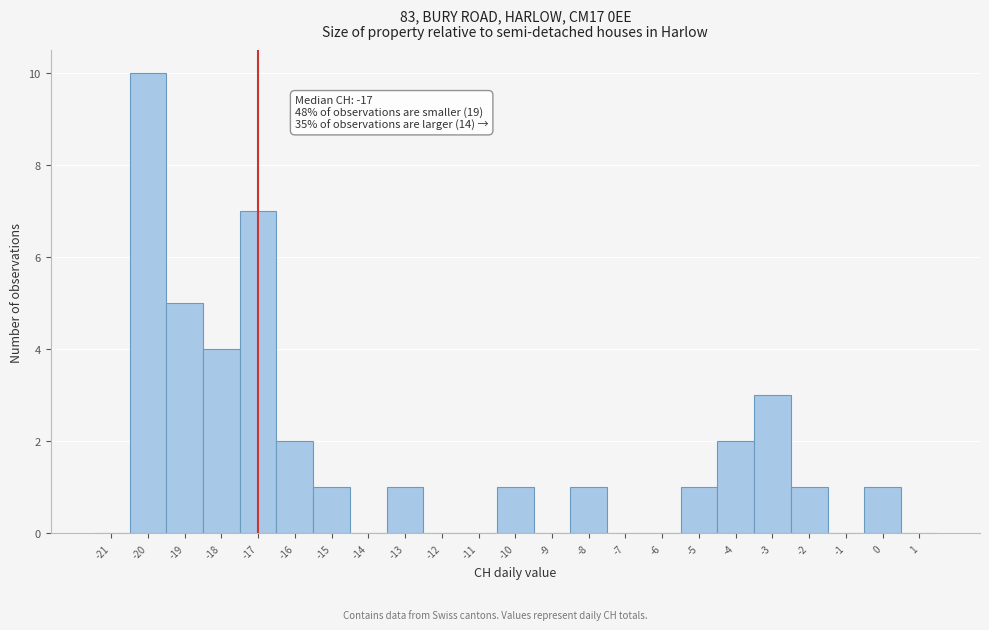

Over which range of the x-axis is the bar tallest?

-20.5 to -19.5